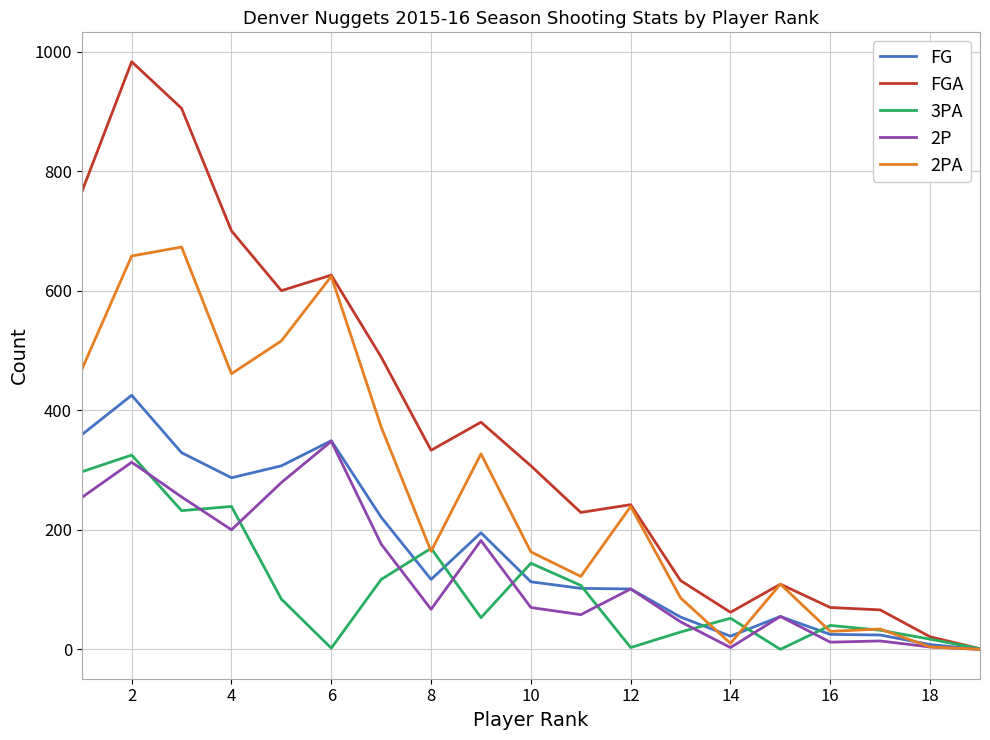

What is the maximum value shown in the chart?

983